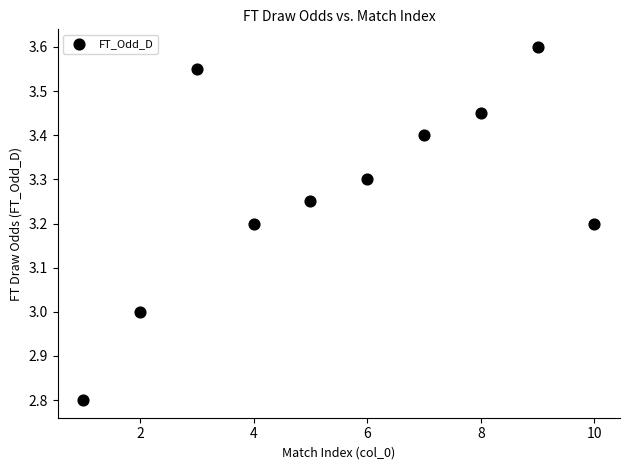

What is the average Y value?

3.3